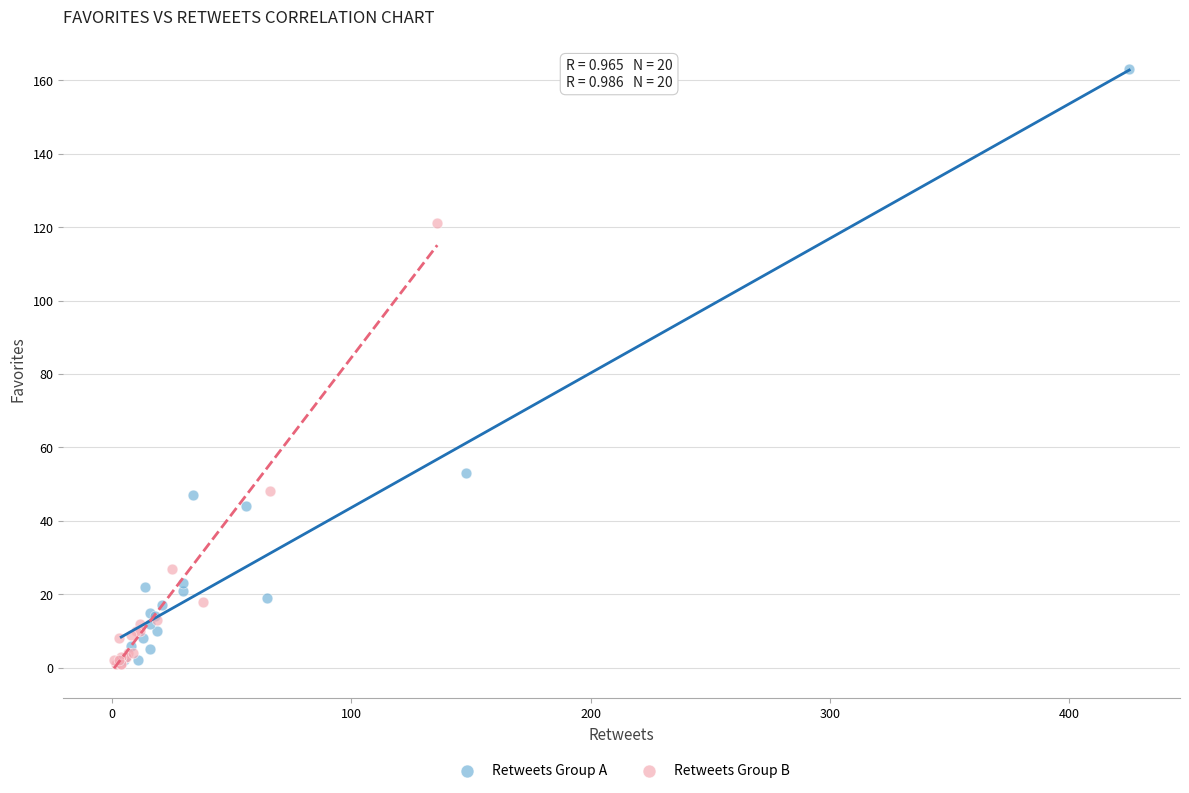

Which series contains the highest Y value?

Retweets Group A